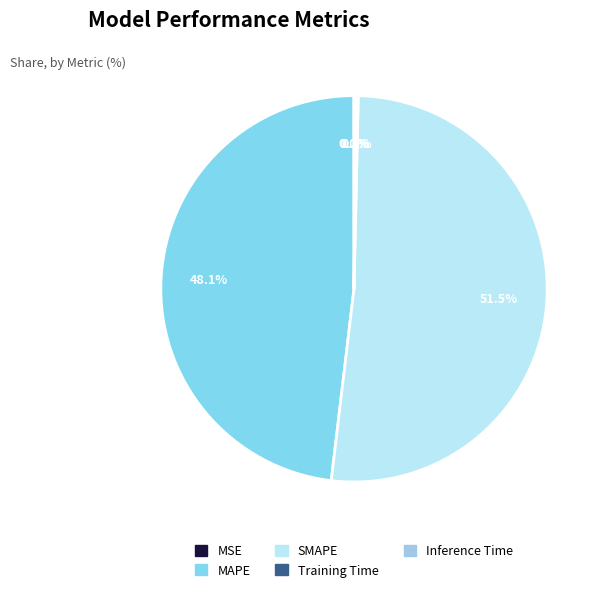

What is the largest slice in the pie chart?

SMAPE